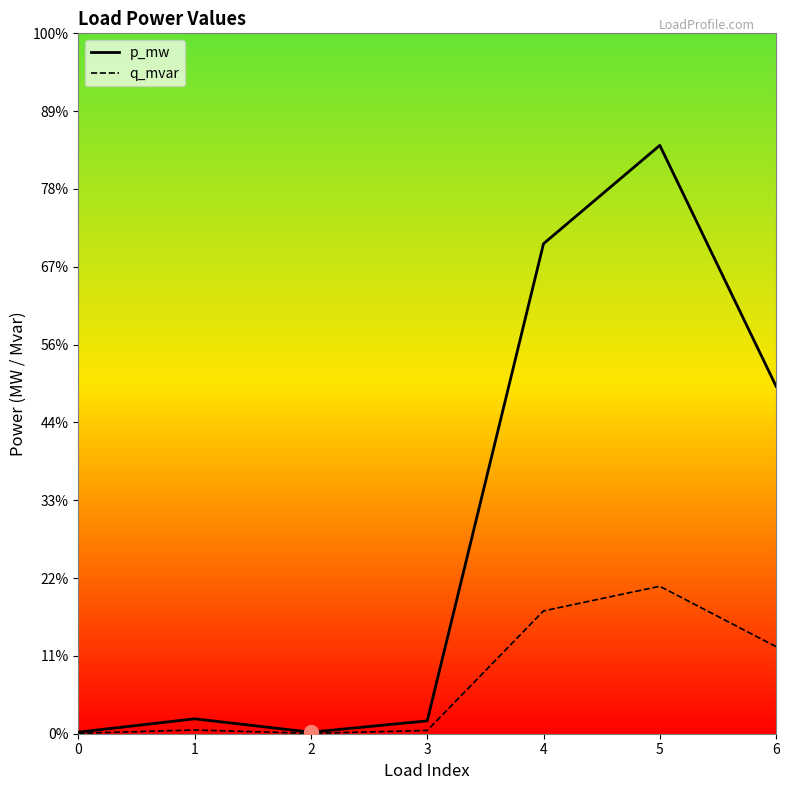

Is this an area chart (filled region under the line)?

No